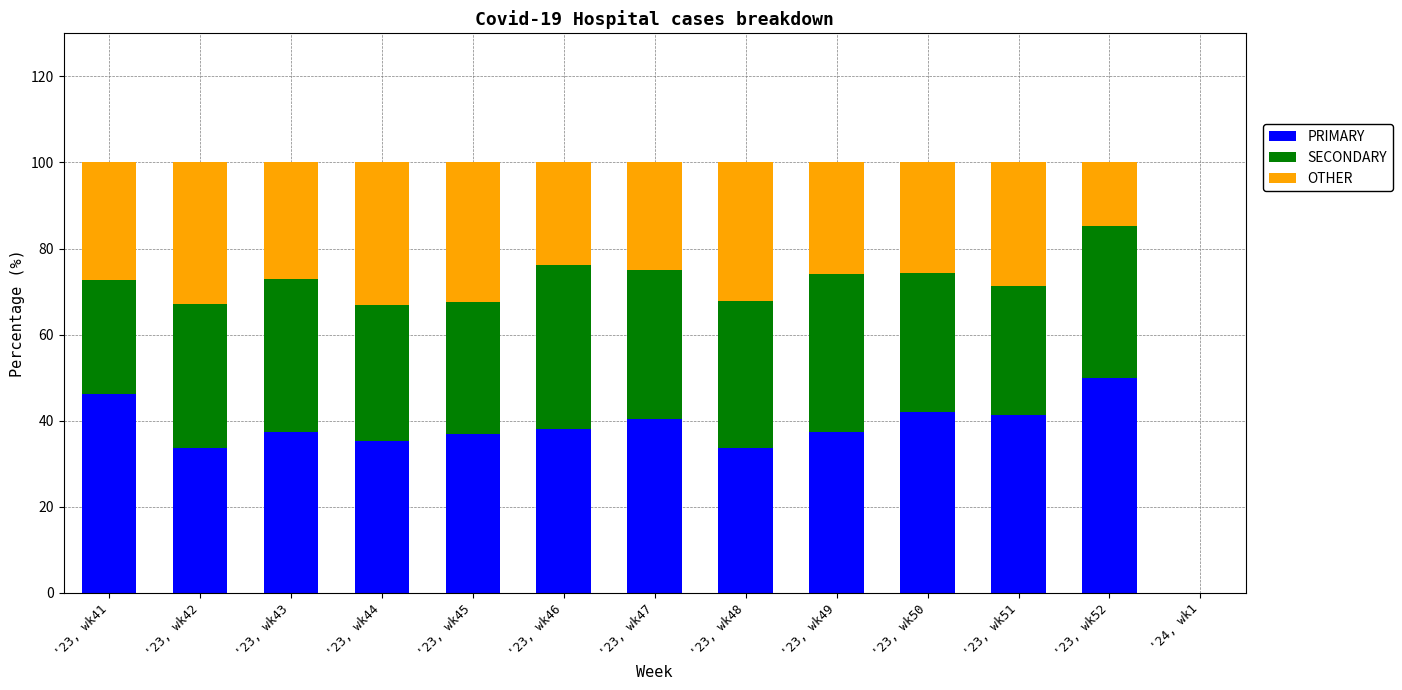

What is the highest value of the PRIMARY series?

50.0